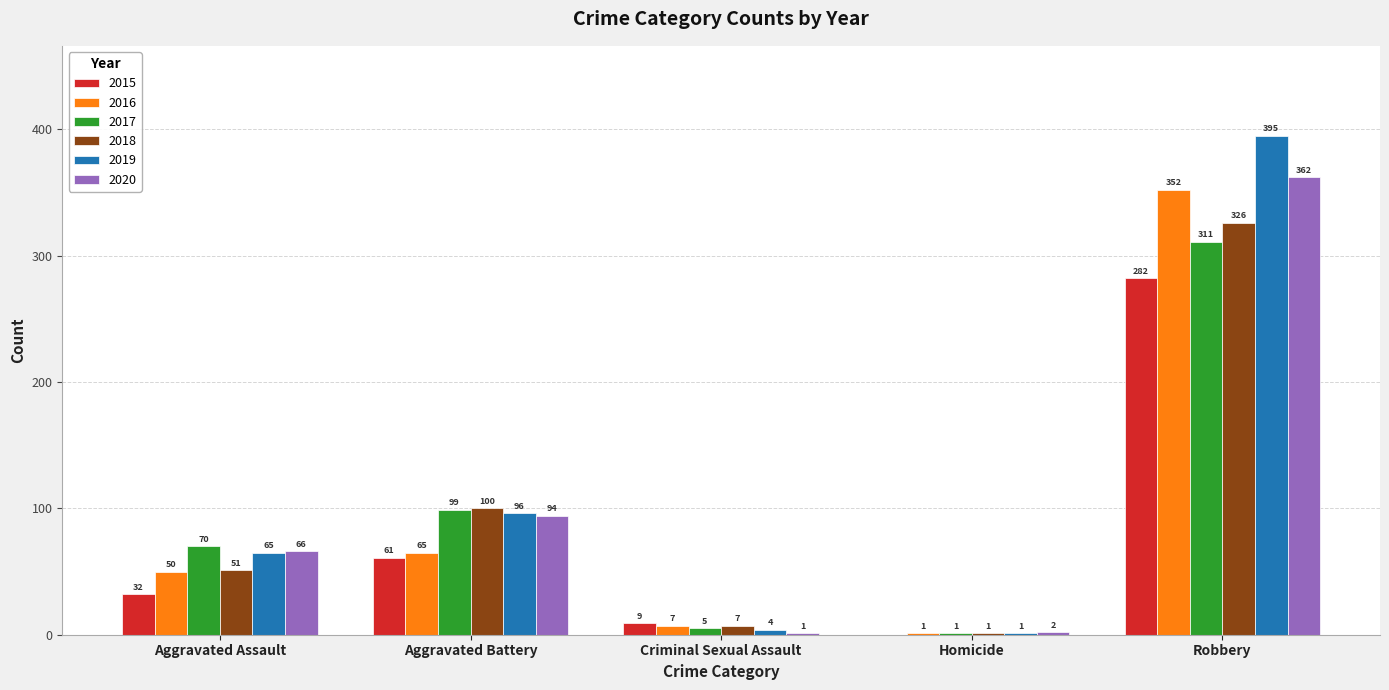

At which category is the sum across all series the highest?

Robbery